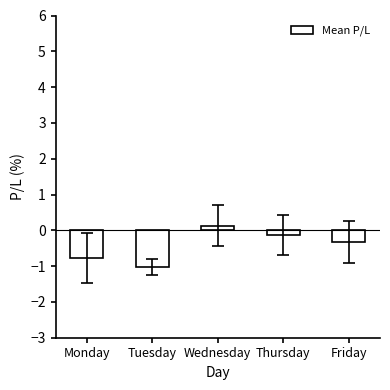

Reading left to right, what are all the values shown in this chart?

-0.8	-1.0	0.1	-0.1	-0.3